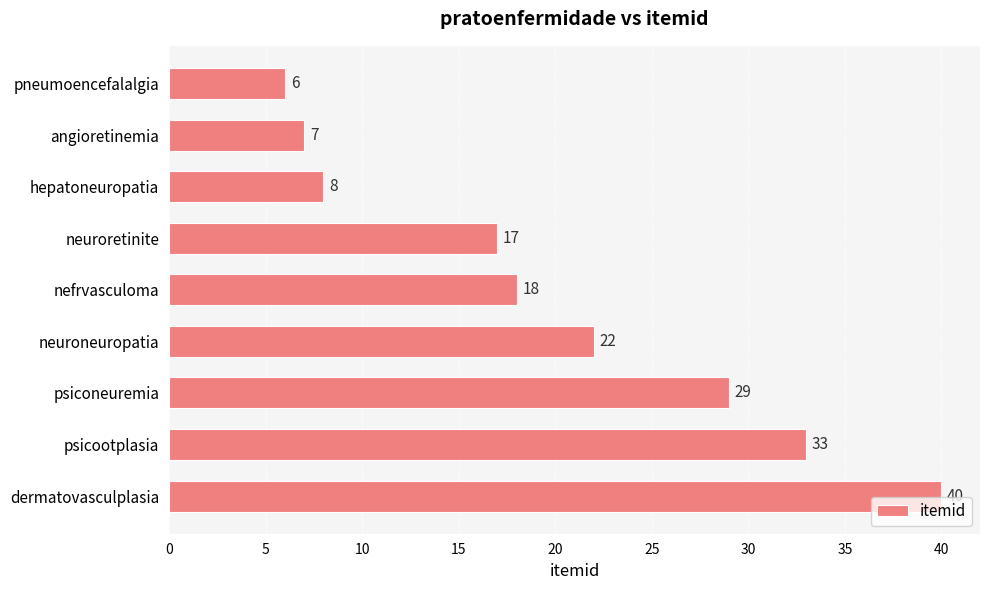

What is the approximate value at neuroneuropatia, to the nearest 5?

20